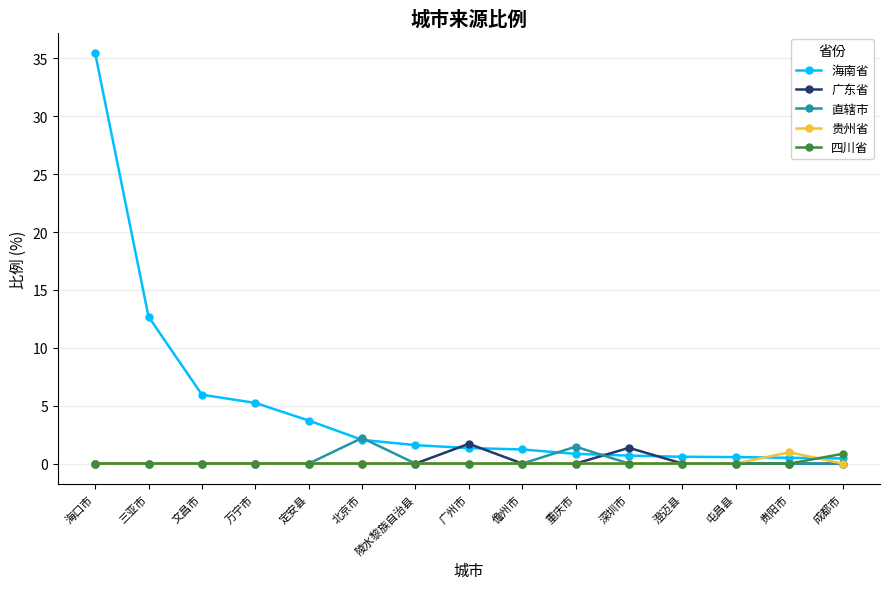

Is it true that 直辖市 equals 1.2 at 三亚市?

False